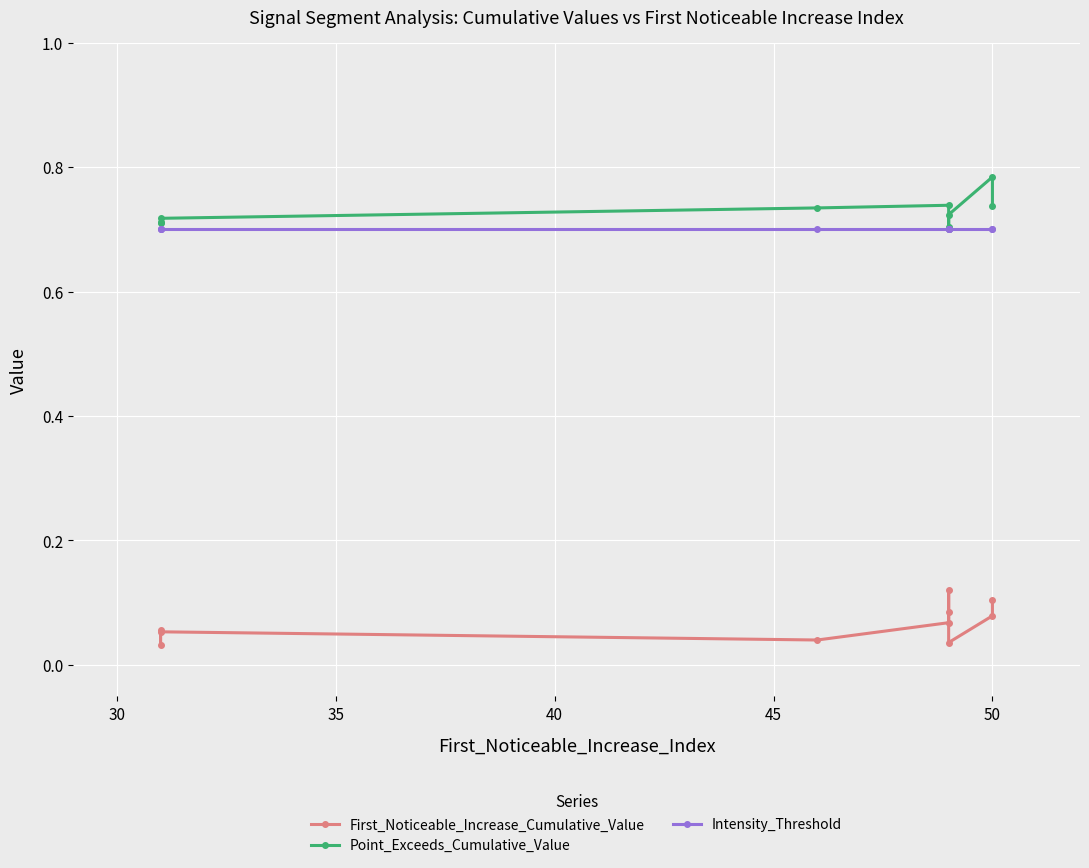

At how many categories does at least one series exceed 0?

10